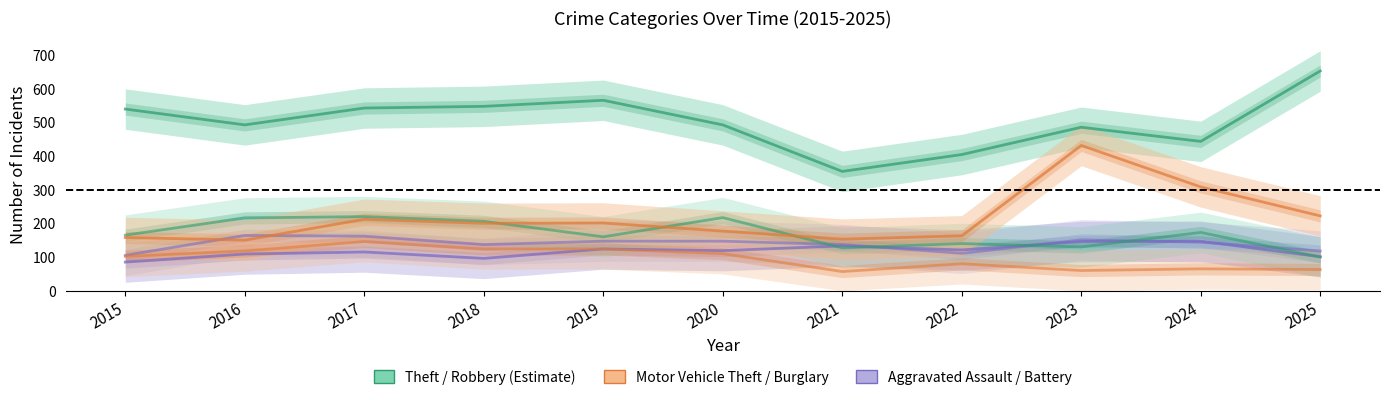

What is the value of the Robbery point at the 8th from the left?

140